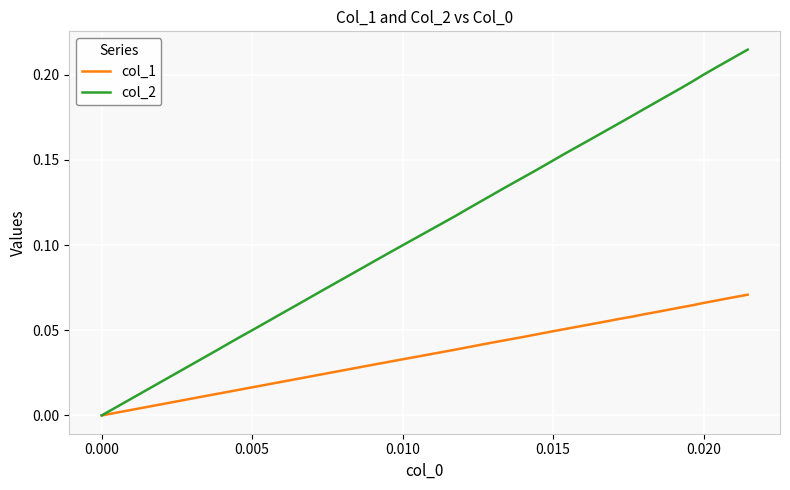

Which series has the largest total across all categories?

col_2